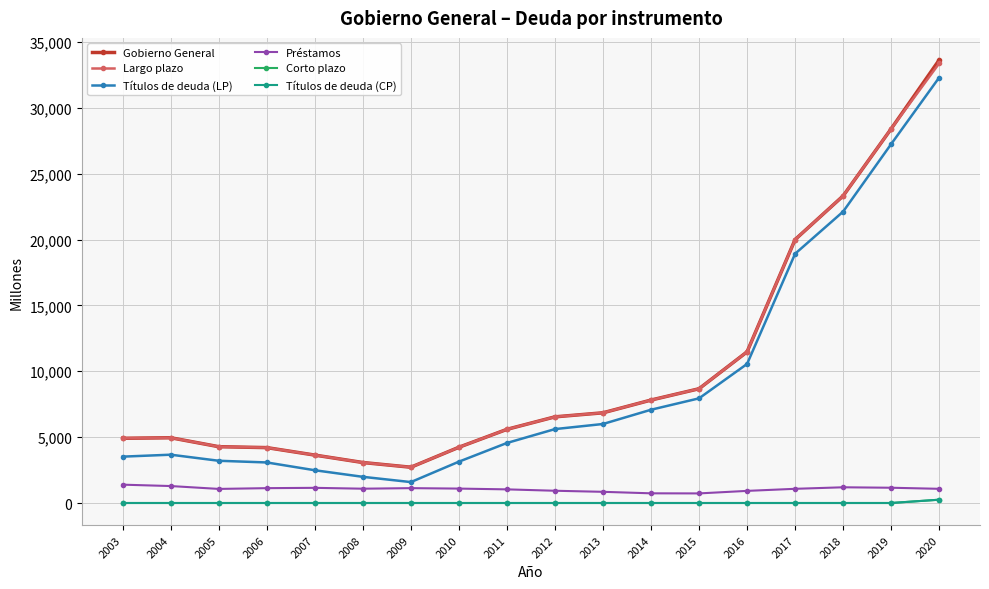

Is this an area chart (filled region under the line)?

No